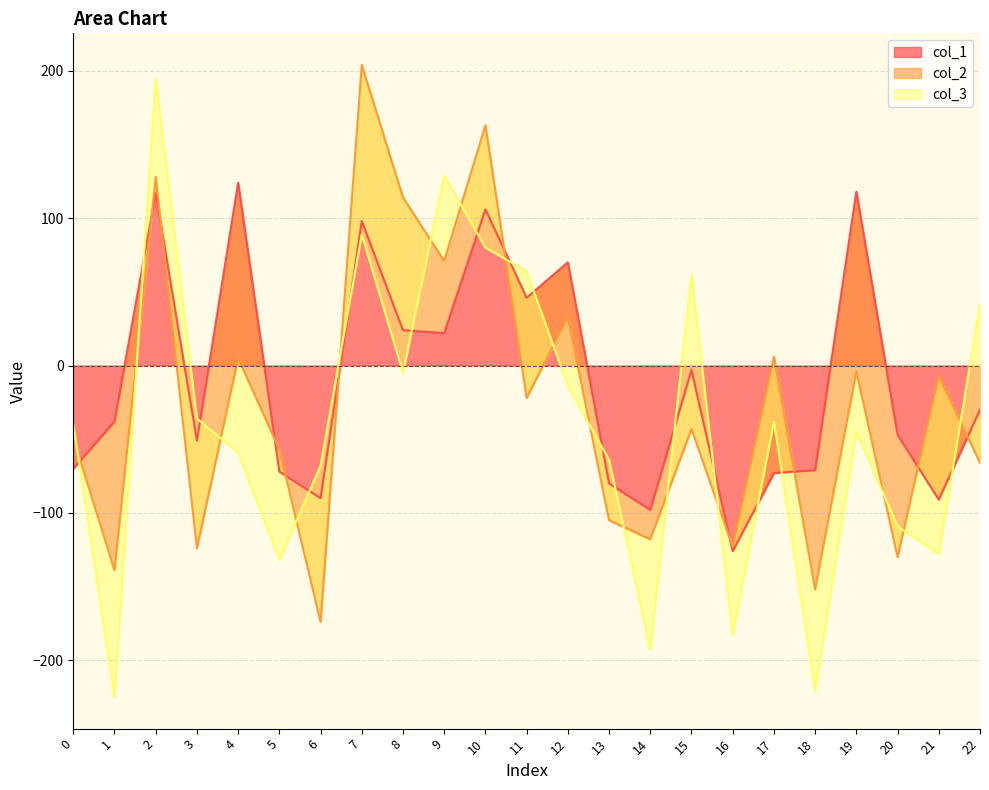

The value of col_2 at 17 is 42. True or false?

False